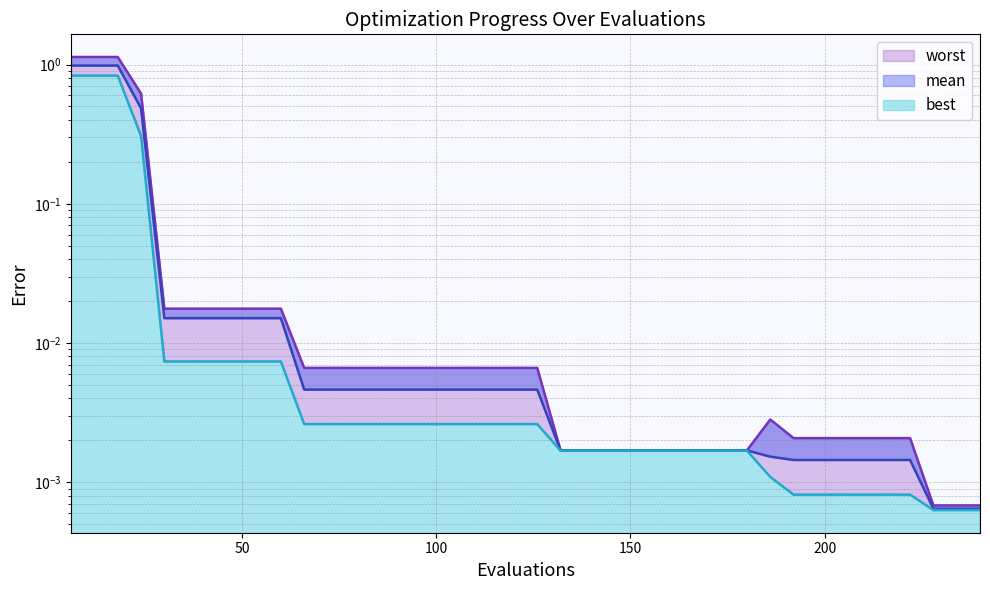

Between 18 and 30, which series saw the biggest shift?

worst